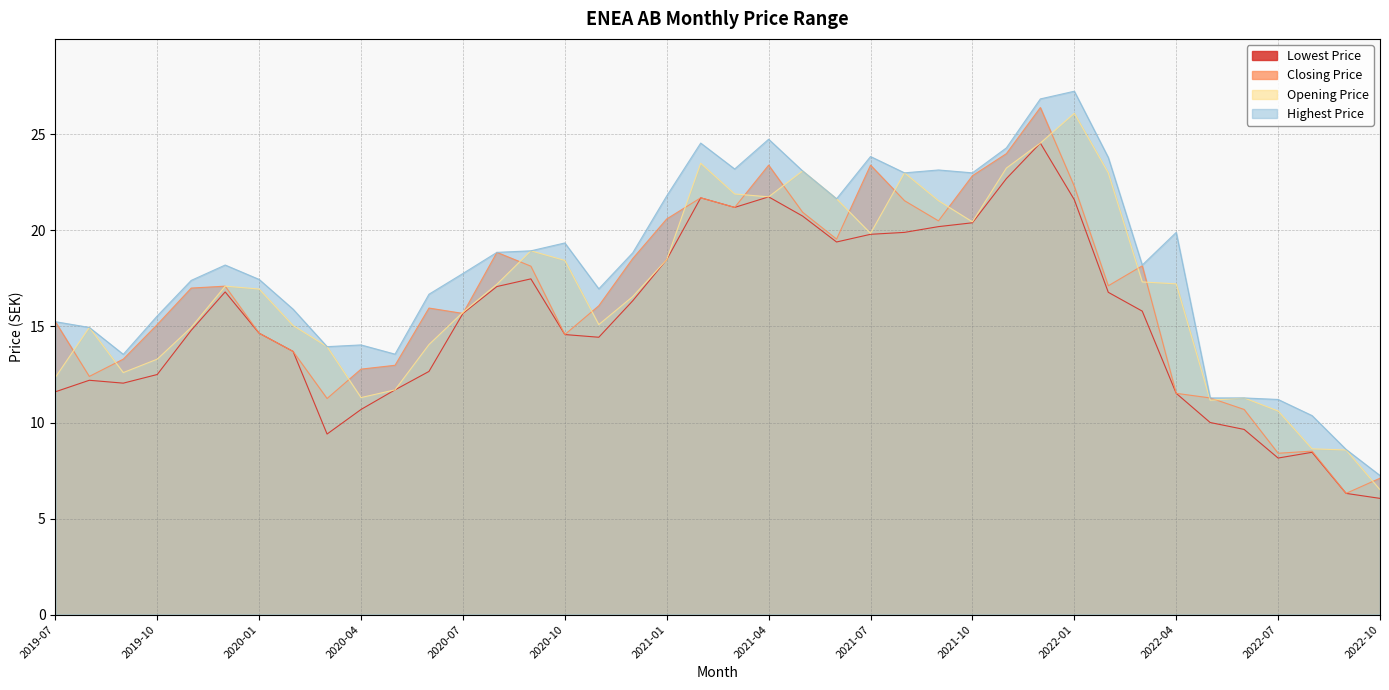

Which category has the highest value in the Highest Price series?

2022-01